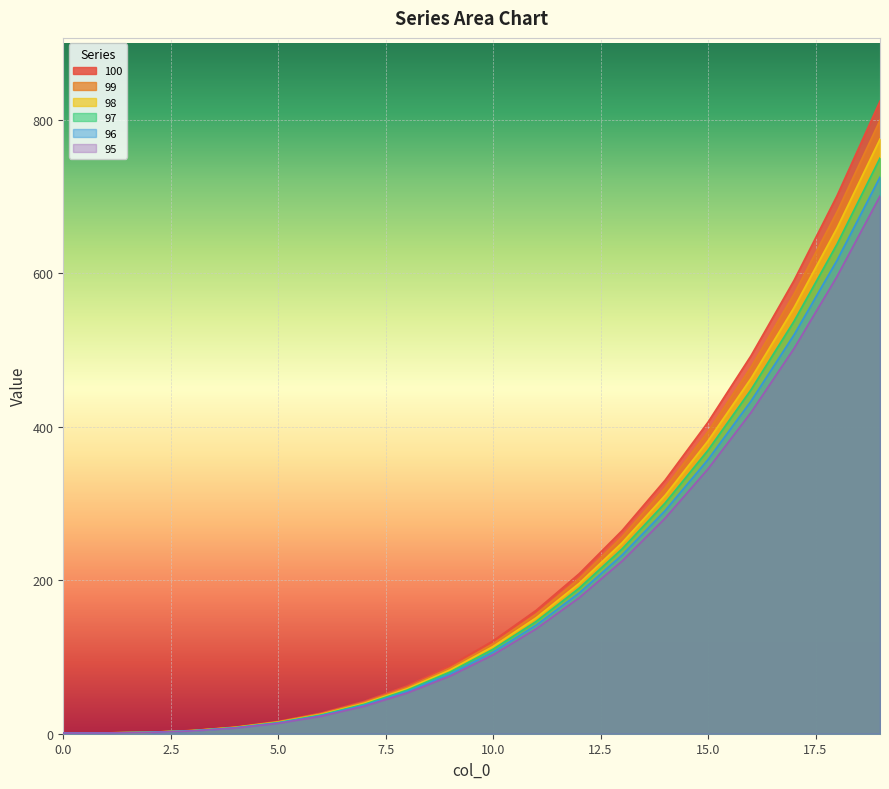

Reading right to left, what are all the values shown in this chart?

100: 19=774.6	18=658.8	17=555.1	16=463.0	15=381.6	14=310.5	13=248.8	12=195.9	11=151.1	10=113.7	9=83.2	8=58.7	7=39.6	6=25.3	5=15.0	4=8.2	3=4.0	2=1.8	1=1.1	0=0.9
99: 19=725.2	18=616.7	17=519.7	16=433.4	15=357.3	14=290.6	13=232.9	12=183.4	11=141.4	10=106.5	9=77.9	8=54.9	7=37.1	6=23.7	5=14.1	4=7.6	3=3.7	2=1.7	1=1.0	0=0.9
98: 19=824.1	18=700.8	17=590.6	16=492.5	15=406.0	14=330.3	13=264.6	12=208.4	11=160.7	10=121.0	9=88.5	8=62.4	7=42.2	6=26.9	5=16.0	4=8.7	3=4.2	2=2.0	1=1.1	0=1.0
97: 19=749.9	18=637.8	17=537.4	16=448.2	15=369.5	14=300.6	13=240.8	12=189.6	11=146.3	10=110.1	9=80.5	8=56.8	7=38.4	6=24.5	5=14.6	4=7.9	3=3.9	2=1.8	1=1.0	0=0.9
96: 19=700.5	18=595.7	17=502.0	16=418.6	15=345.1	14=280.7	13=224.9	12=177.1	11=136.6	10=102.8	9=75.2	8=53.1	7=35.8	6=22.9	5=13.6	4=7.4	3=3.6	2=1.7	1=1.0	0=0.8
95: 19=799.4	18=679.8	17=572.8	16=477.7	15=393.8	14=320.4	13=256.7	12=202.1	11=155.9	10=117.4	9=85.8	8=60.6	7=40.9	6=26.1	5=15.5	4=8.4	3=4.1	2=1.9	1=1.1	0=1.0